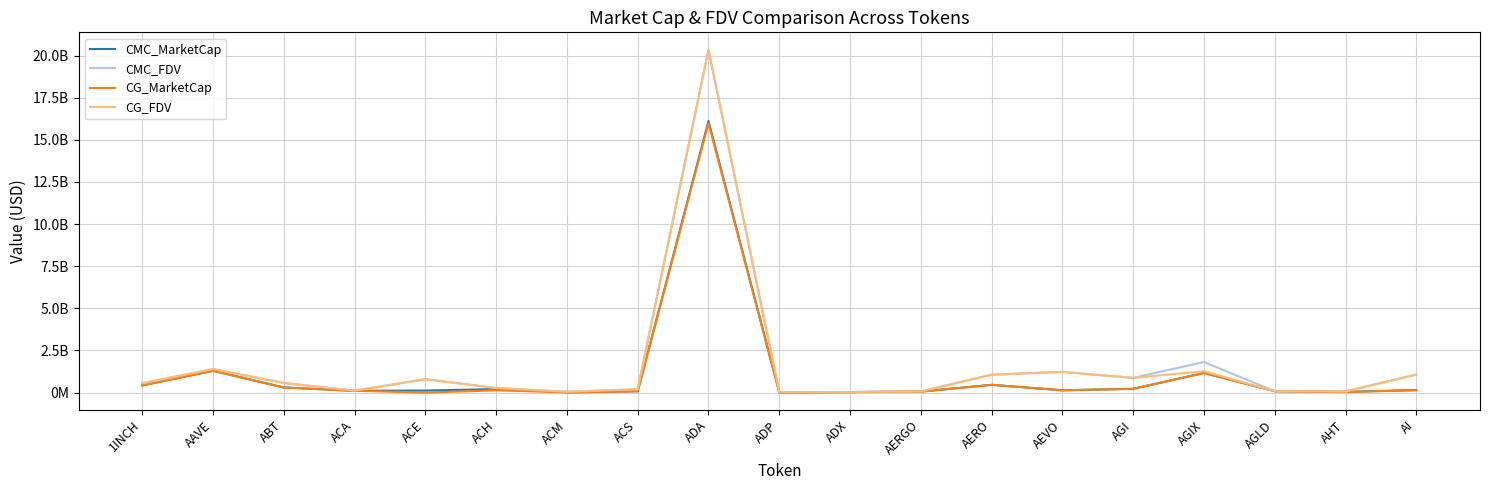

Is this an area chart (filled region under the line)?

No